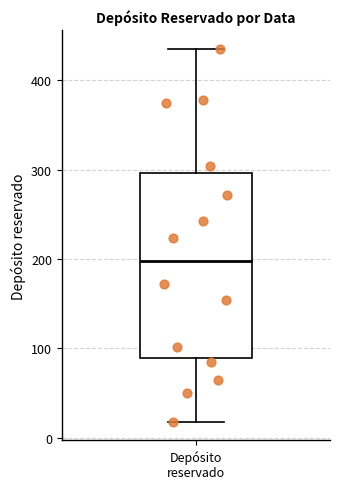

Transcribe this box plot: give where the median line is, the range the box spans, and where the two whiskers end, as read against the y-axis. The values are not printed on the chart, so give them approximately, as read against the axis.

median 200, box 90 to 300, whiskers 20 to 440